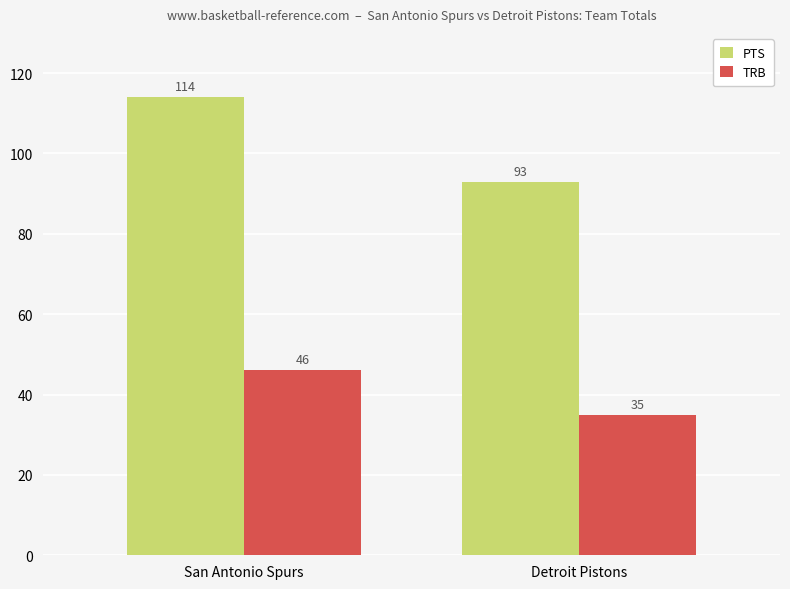

Reading left to right, transcribe all the data shown in this chart.

PTS: San Antonio Spurs=114	Detroit Pistons=93
TRB: San Antonio Spurs=46	Detroit Pistons=35